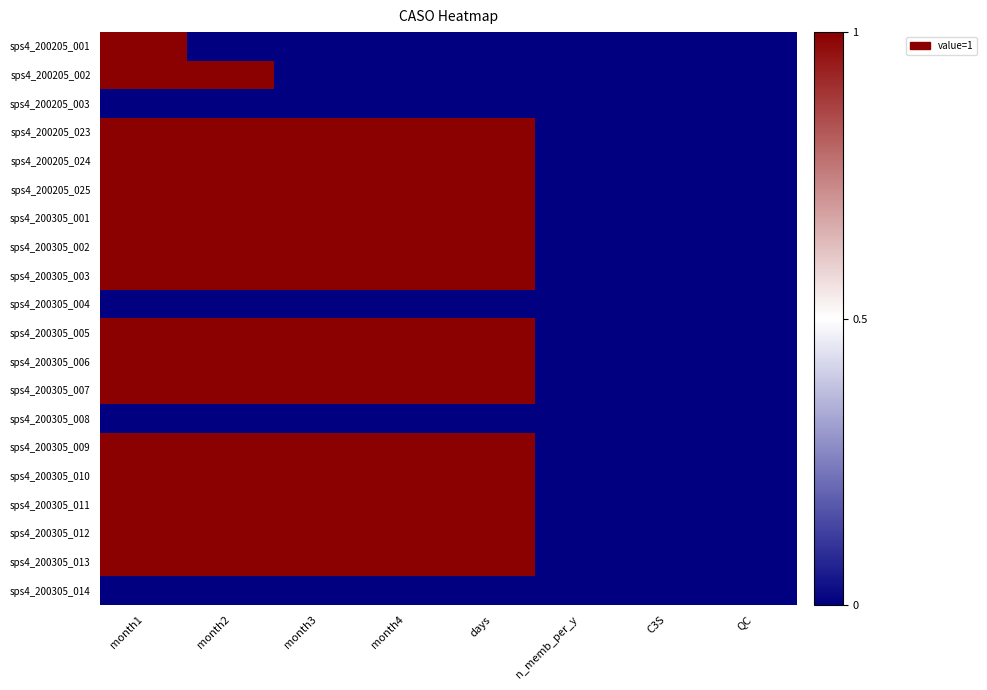

What is the difference between the highest and lowest values at days?

1